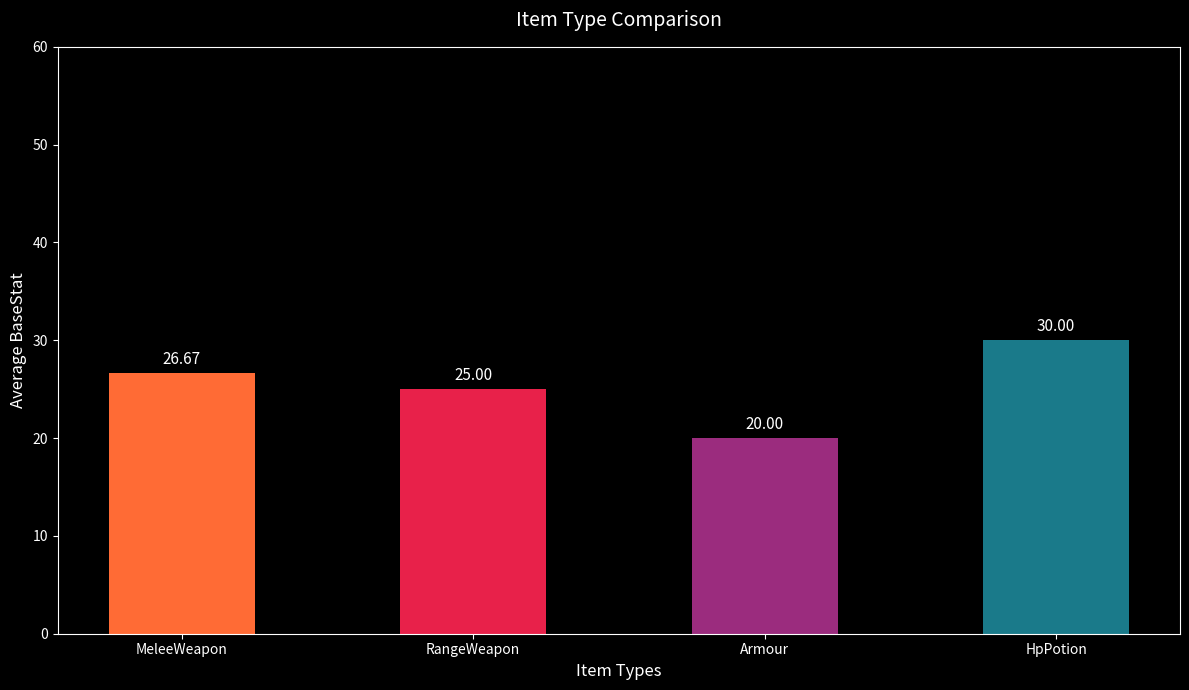

At which label is the value closest to 25?

RangeWeapon